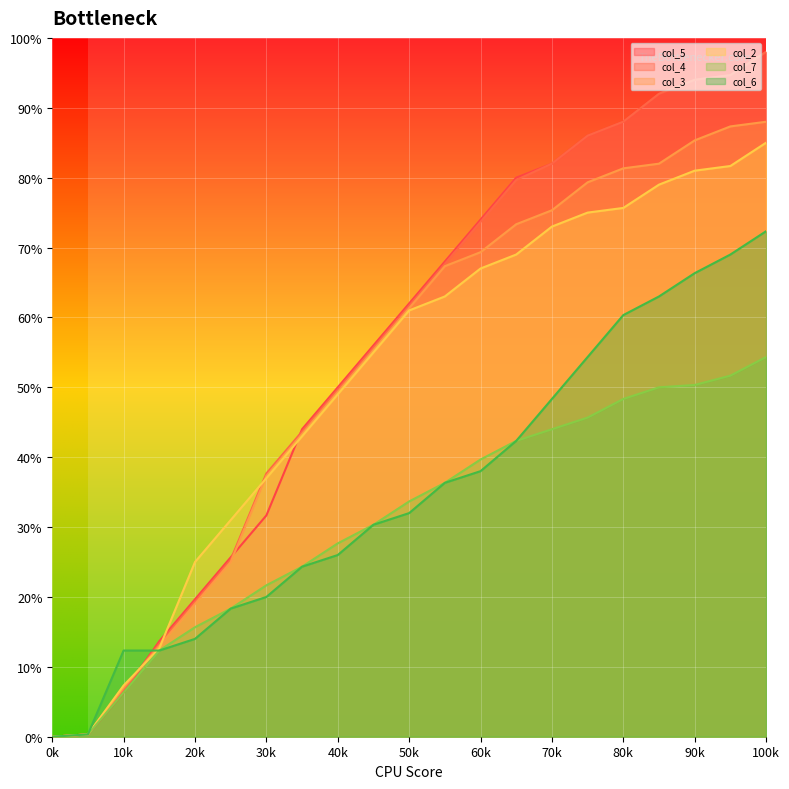

Which series changed the most between 40k and 50k?

col_5